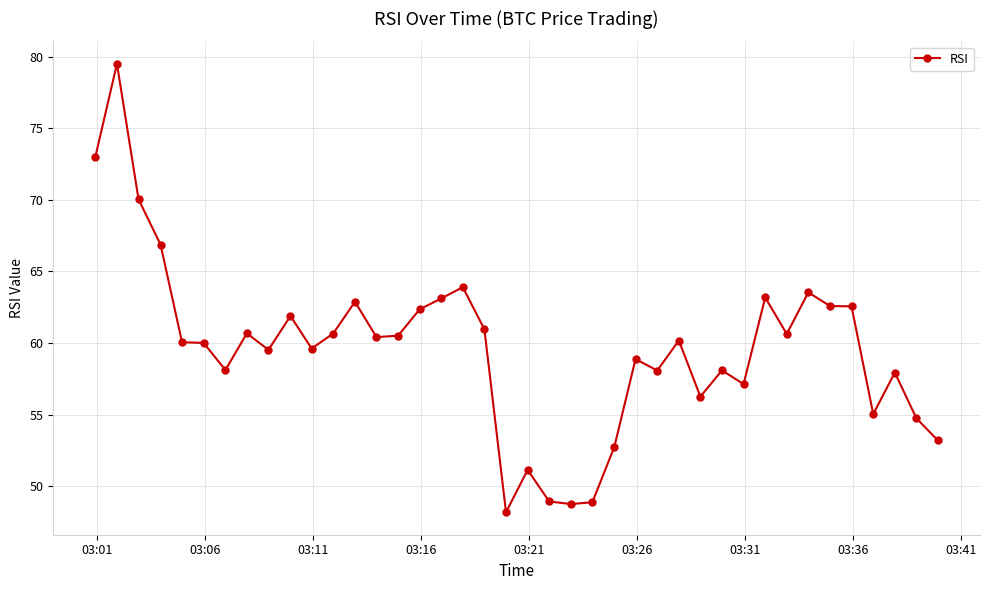

True or false: the data has more than 0 interior local peaks.

True